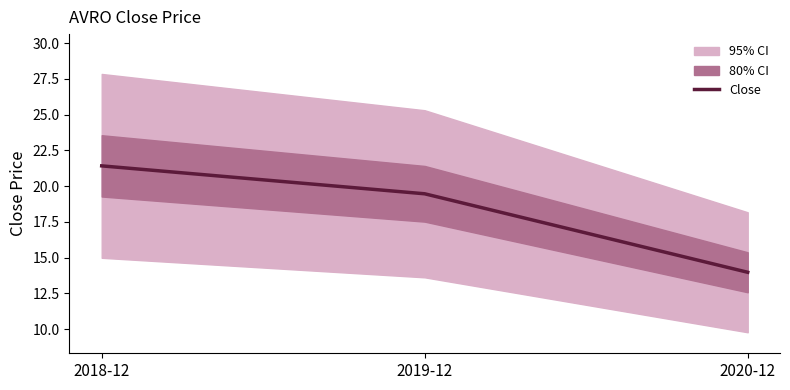

What is the difference between the maximum and minimum values?

7.4